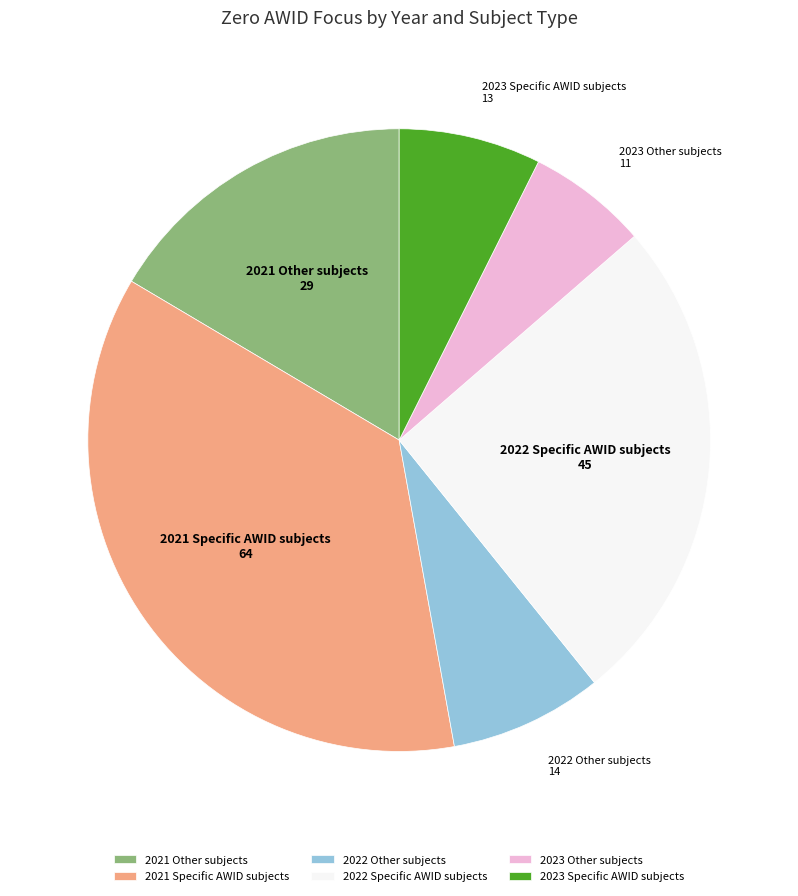

How many slices are in this pie chart?

6